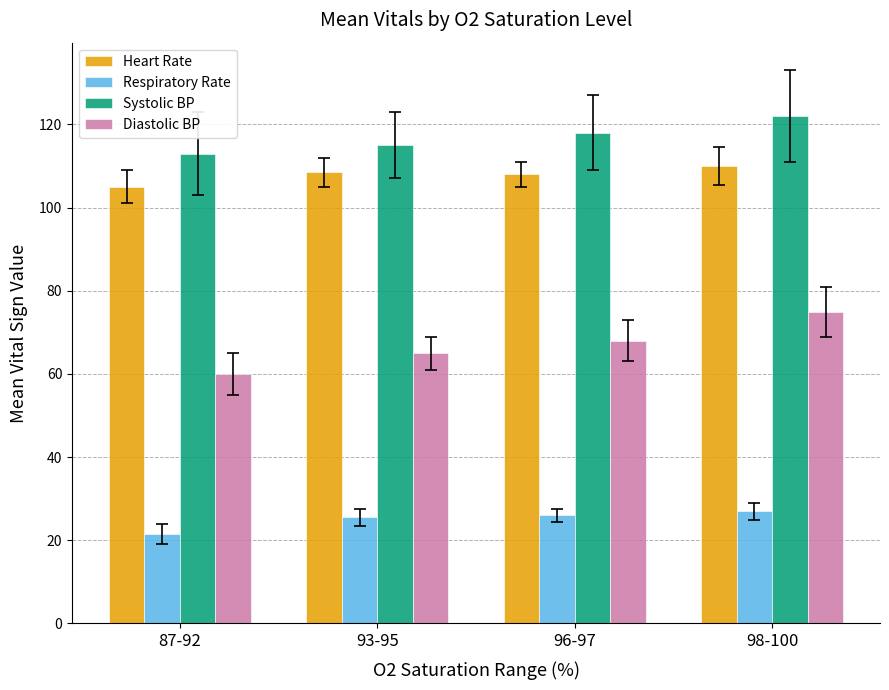

The value of Respiratory Rate at 96-97 is 26.0. True or false?

True